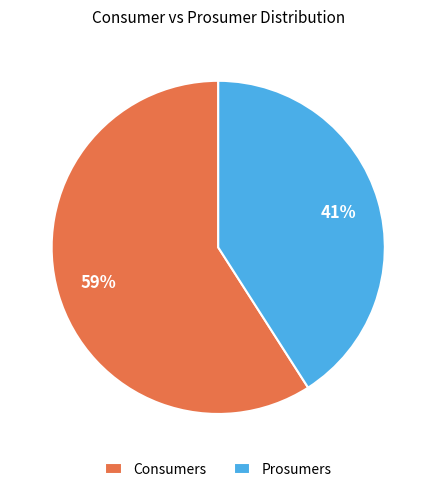

Which category accounts for the majority?

Consumers